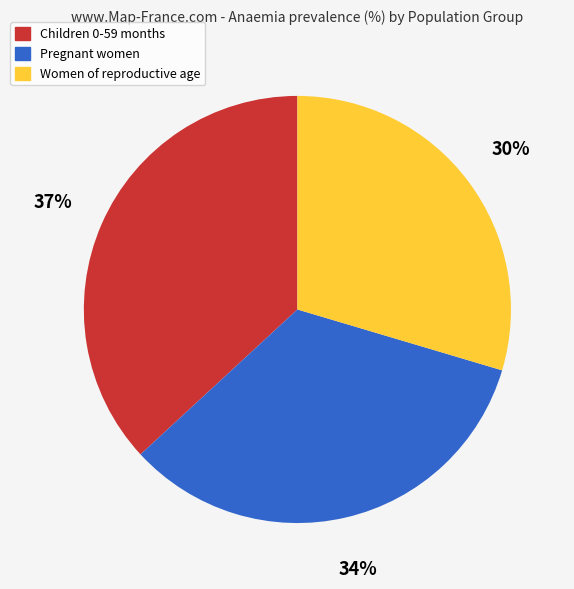

How many slices are in this pie chart?

3